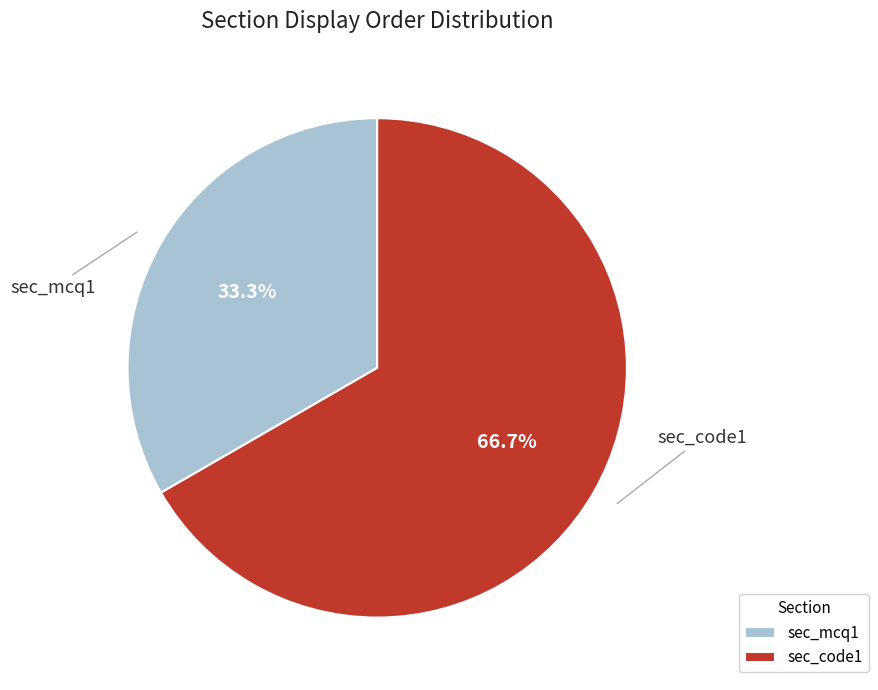

Which category has the biggest portion of the pie?

sec_code1